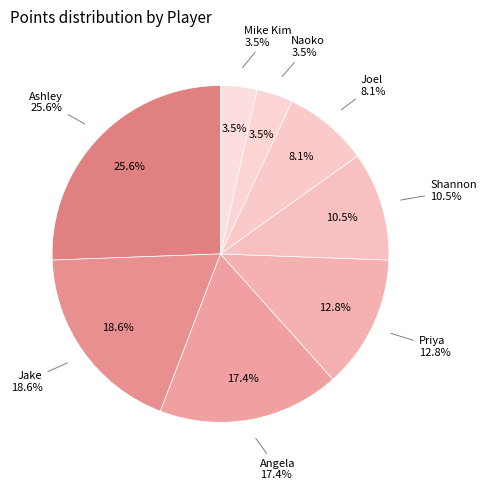

How many segments does this pie chart have?

8